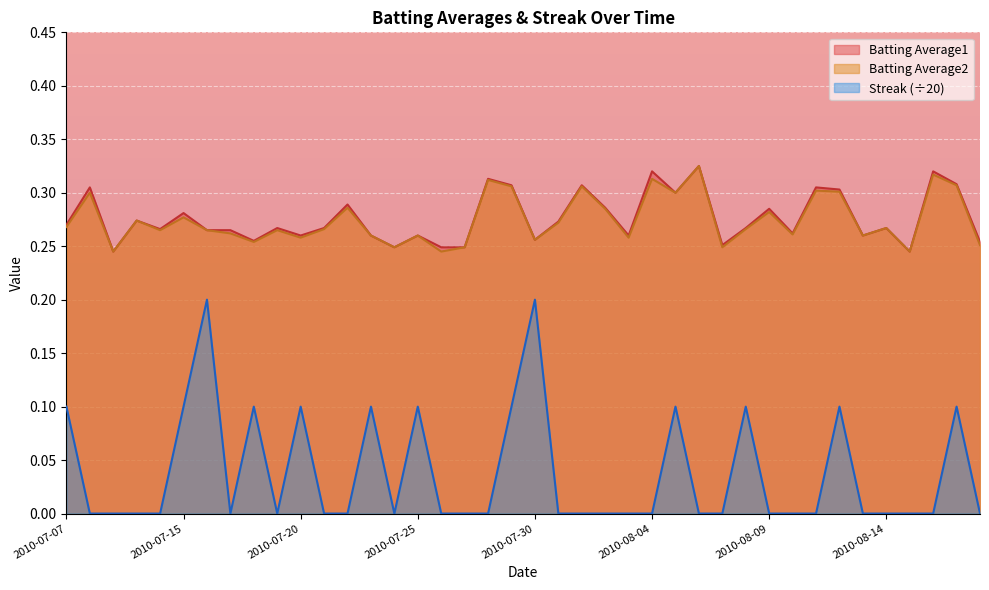

True or false: Streak has more than 1 points higher than both neighbors.

True